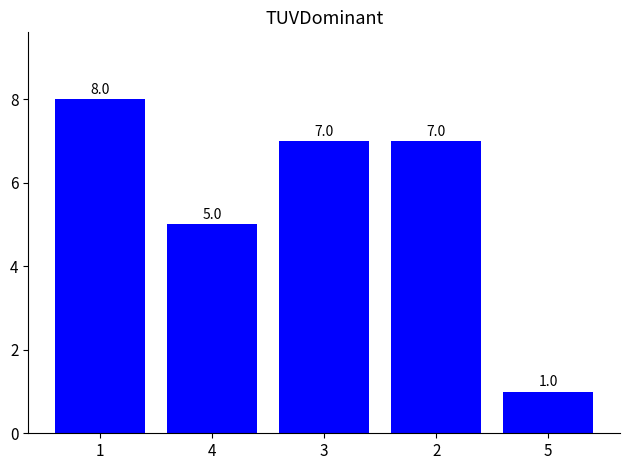

Count the values in the range 5 to 7.

3